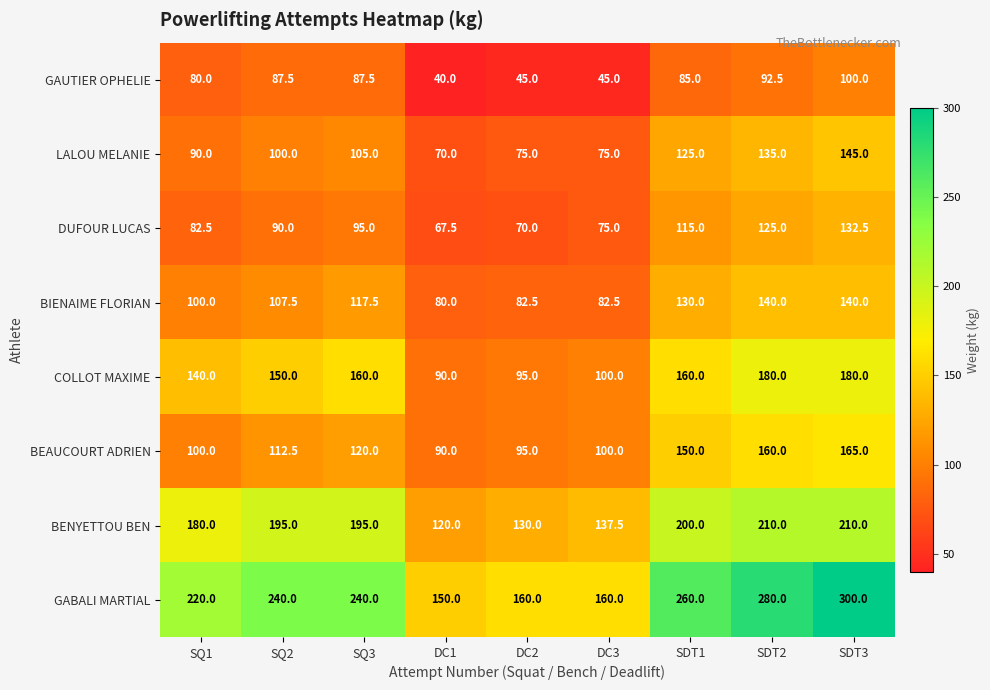

True or false: DUFOUR LUCAS has a value of 70.0 at DC2.

True